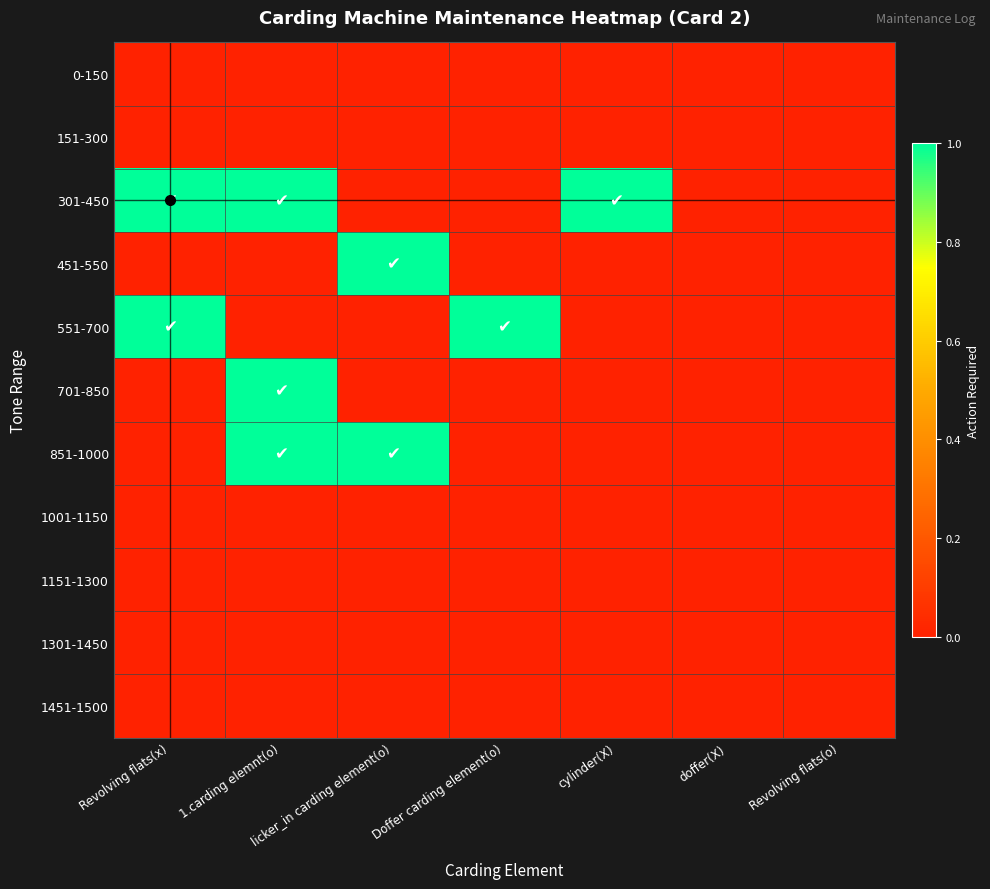

Reading left to right, what are all the values shown in this chart?

0-150: Revolving flats(x)=0	1.carding elemnt(o)=0	licker_in carding element(o)=0	Doffer carding element(o)=0	cylinder(X)=0	doffer(X)=0	Revolving flats(o)=0
151-300: Revolving flats(x)=0	1.carding elemnt(o)=0	licker_in carding element(o)=0	Doffer carding element(o)=0	cylinder(X)=0	doffer(X)=0	Revolving flats(o)=0
301-450: Revolving flats(x)=1	1.carding elemnt(o)=1	licker_in carding element(o)=0	Doffer carding element(o)=0	cylinder(X)=1	doffer(X)=0	Revolving flats(o)=0
451-550: Revolving flats(x)=0	1.carding elemnt(o)=0	licker_in carding element(o)=1	Doffer carding element(o)=0	cylinder(X)=0	doffer(X)=0	Revolving flats(o)=0
551-700: Revolving flats(x)=1	1.carding elemnt(o)=0	licker_in carding element(o)=0	Doffer carding element(o)=1	cylinder(X)=0	doffer(X)=0	Revolving flats(o)=0
701-850: Revolving flats(x)=0	1.carding elemnt(o)=1	licker_in carding element(o)=0	Doffer carding element(o)=0	cylinder(X)=0	doffer(X)=0	Revolving flats(o)=0
851-1000: Revolving flats(x)=0	1.carding elemnt(o)=1	licker_in carding element(o)=1	Doffer carding element(o)=0	cylinder(X)=0	doffer(X)=0	Revolving flats(o)=0
1001-1150: Revolving flats(x)=0	1.carding elemnt(o)=0	licker_in carding element(o)=0	Doffer carding element(o)=0	cylinder(X)=0	doffer(X)=0	Revolving flats(o)=0
1151-1300: Revolving flats(x)=0	1.carding elemnt(o)=0	licker_in carding element(o)=0	Doffer carding element(o)=0	cylinder(X)=0	doffer(X)=0	Revolving flats(o)=0
1301-1450: Revolving flats(x)=0	1.carding elemnt(o)=0	licker_in carding element(o)=0	Doffer carding element(o)=0	cylinder(X)=0	doffer(X)=0	Revolving flats(o)=0
1451-1500: Revolving flats(x)=0	1.carding elemnt(o)=0	licker_in carding element(o)=0	Doffer carding element(o)=0	cylinder(X)=0	doffer(X)=0	Revolving flats(o)=0